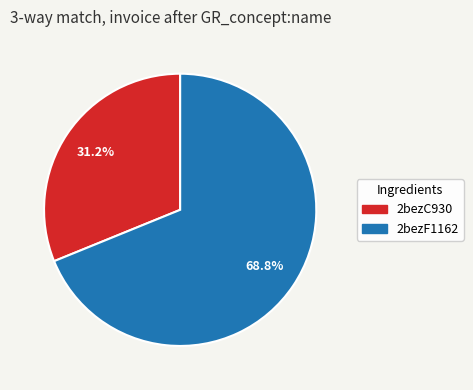

To the nearest percent, what is the difference between the largest and smallest slice percentages?

38%